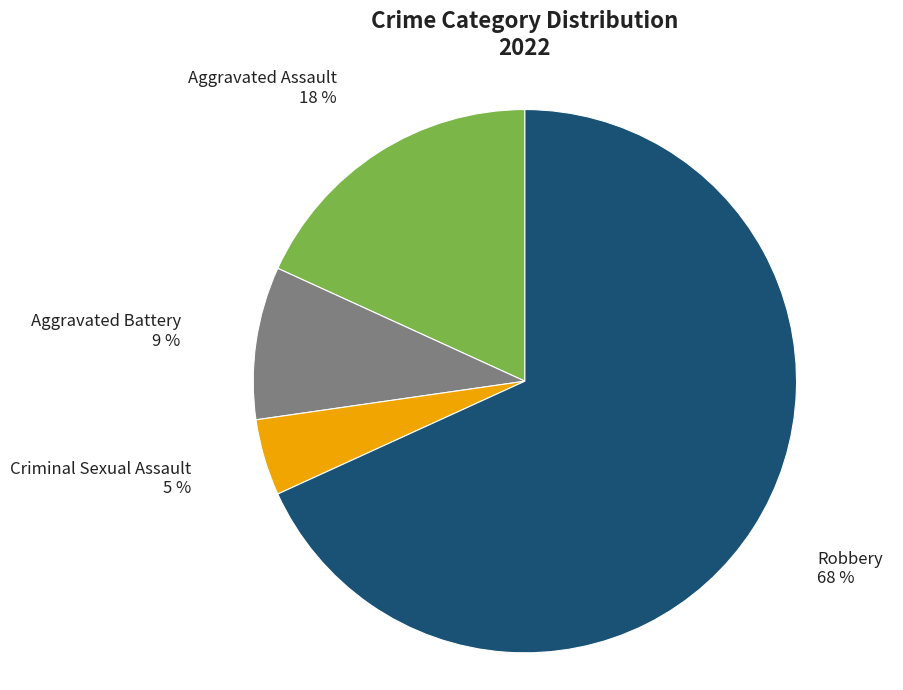

Count the number of slices in the pie.

4